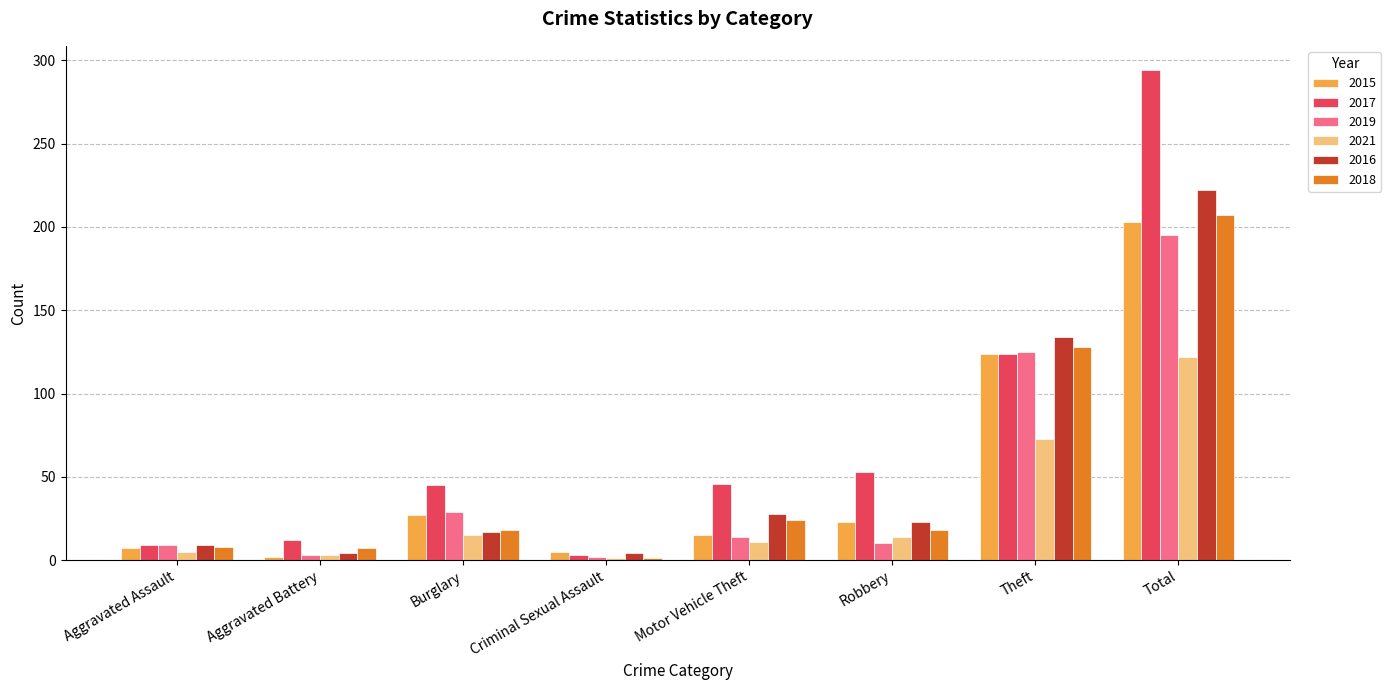

Which series changed the most between Burglary and Robbery?

2019